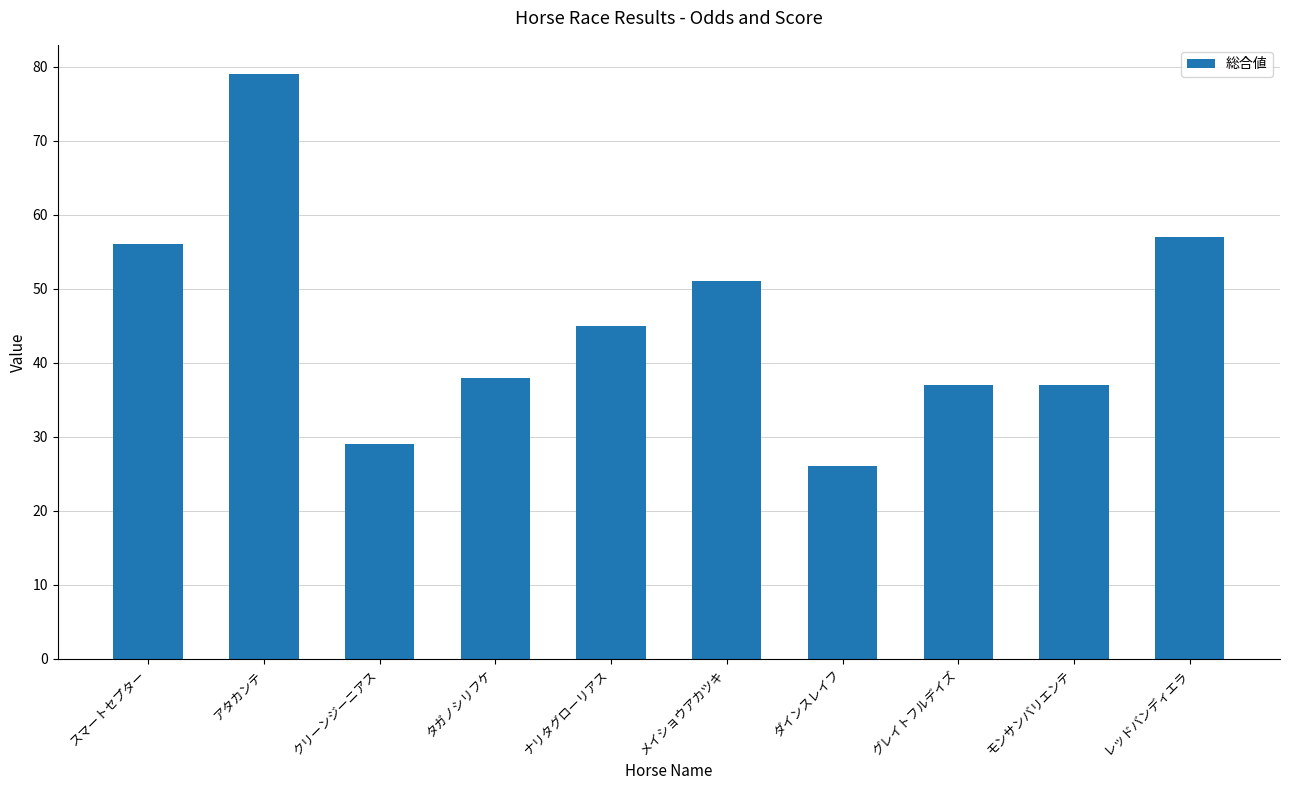

At which category does the chart reach its peak across all series?

アタカンテ